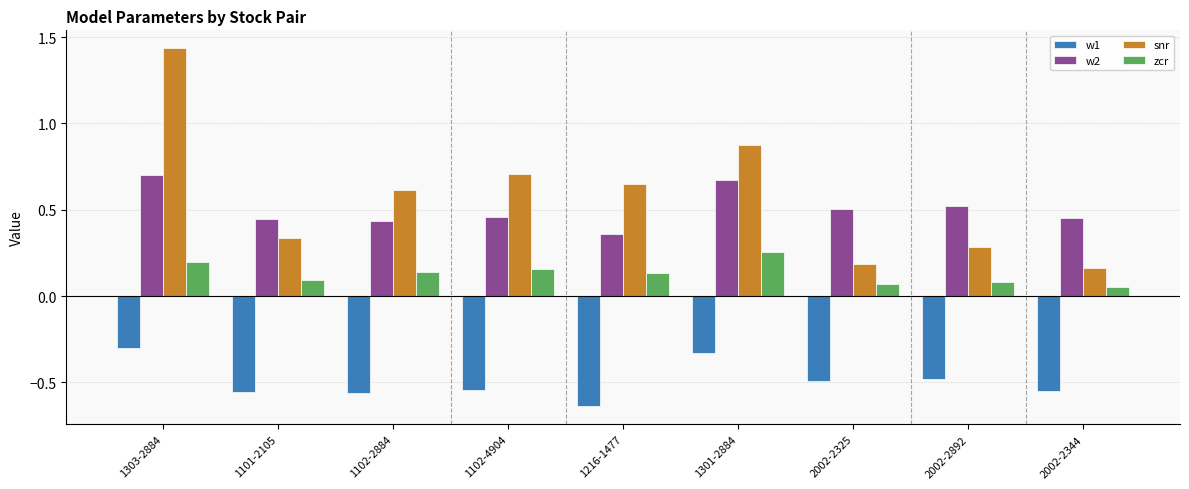

The w1 series shows -0.7 at 2002-2892. True or false?

False